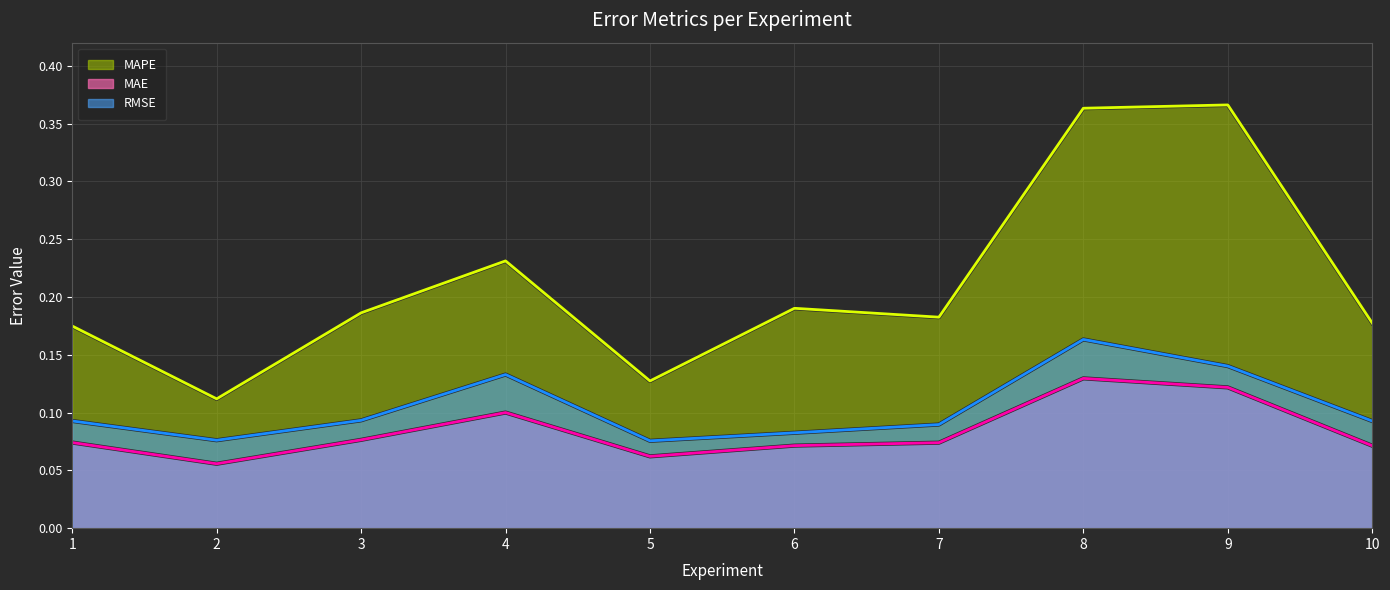

What is the spread (max minus min) of values at 4?

0.1